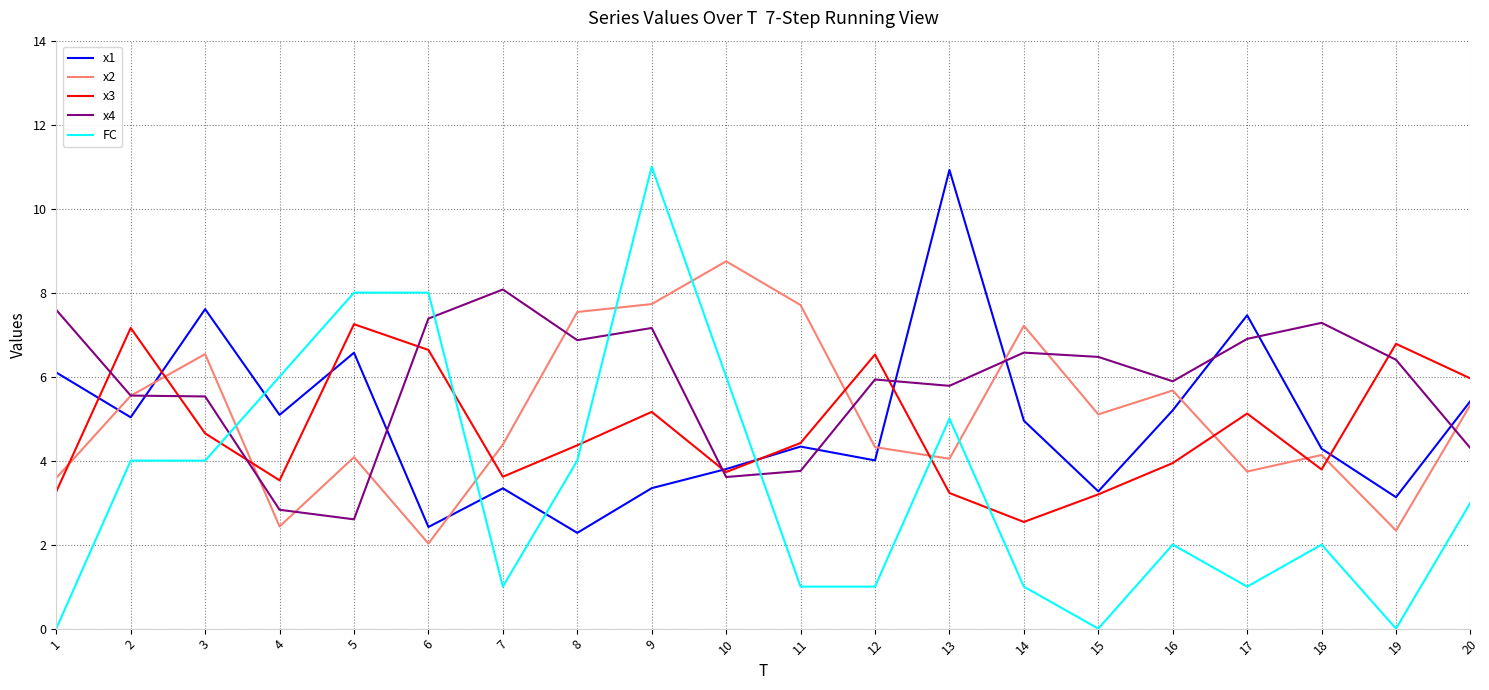

True or false: FC and x4 cross at least once.

True